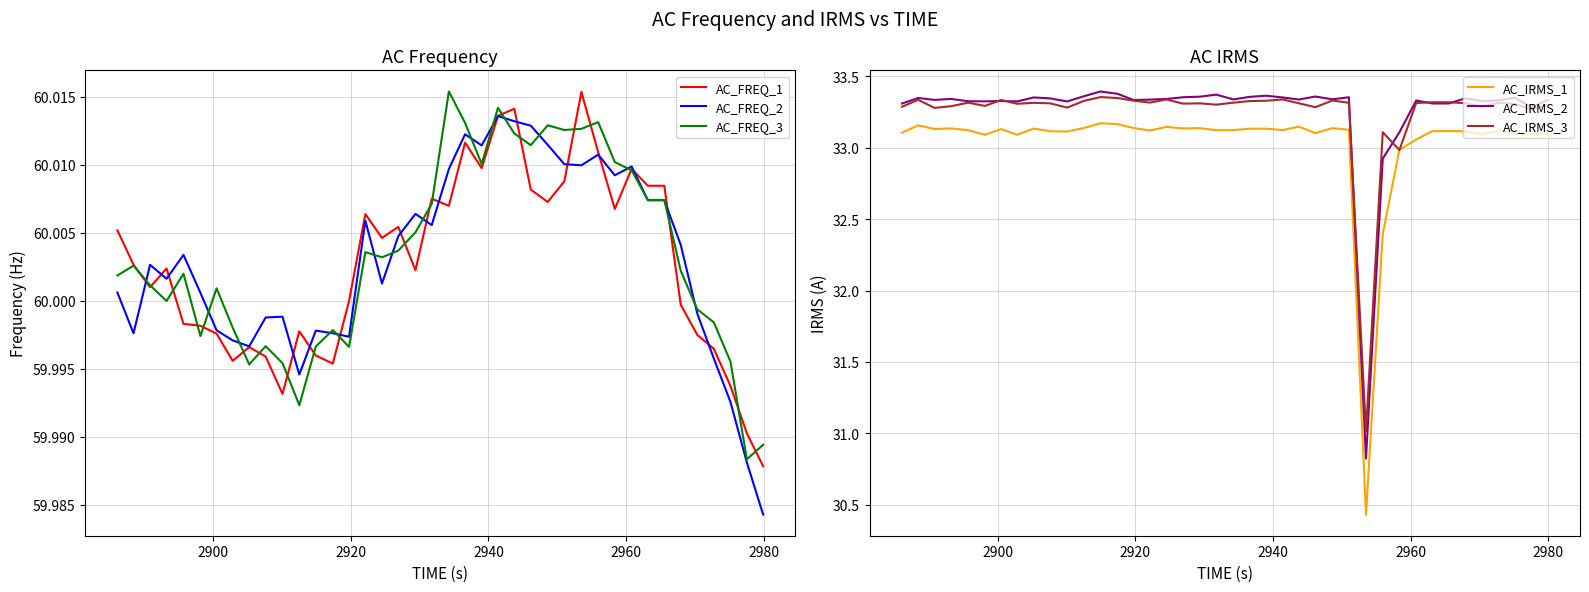

How many series are shown in this chart?

6